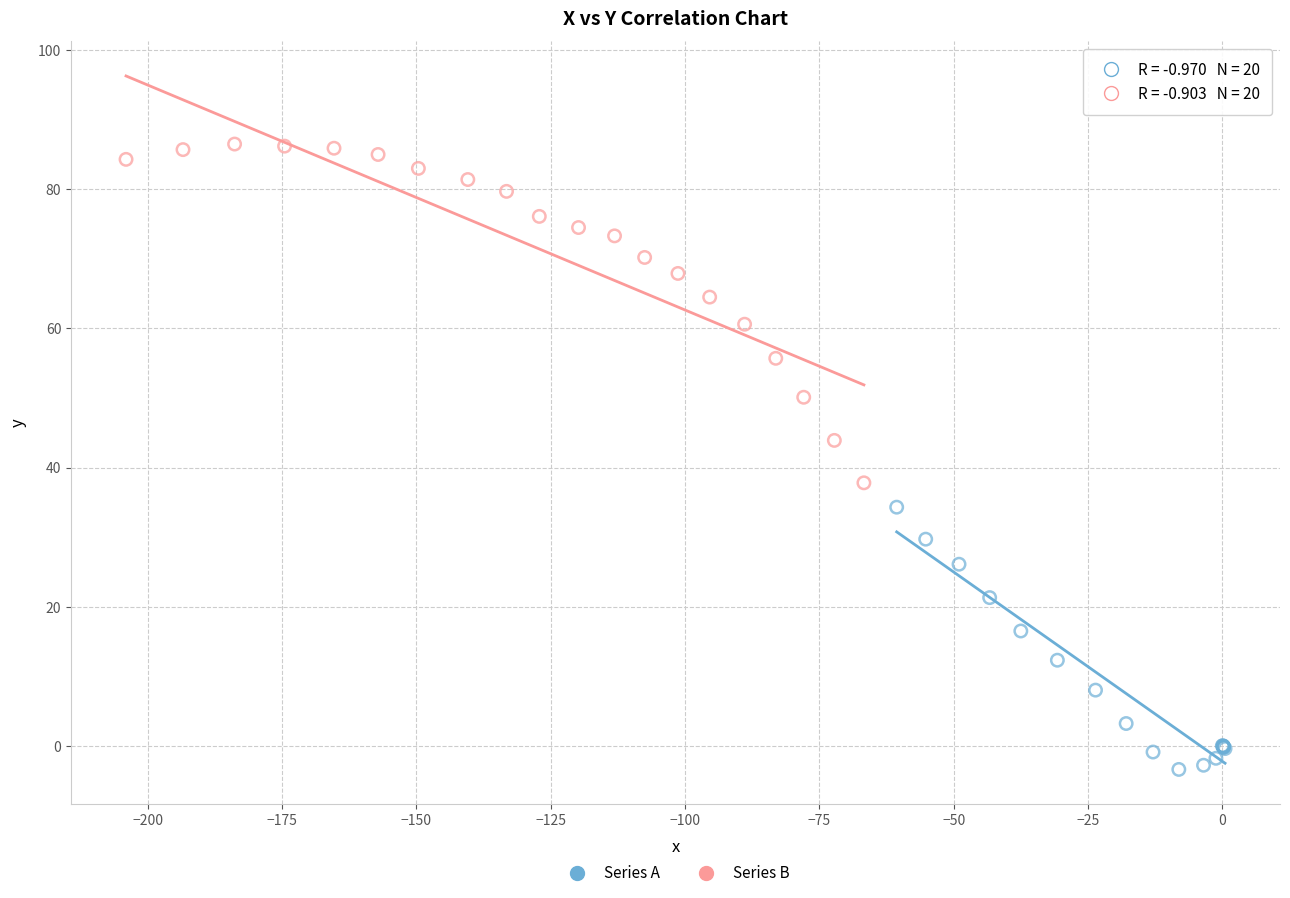

Which series contains the lowest Y value?

Series A